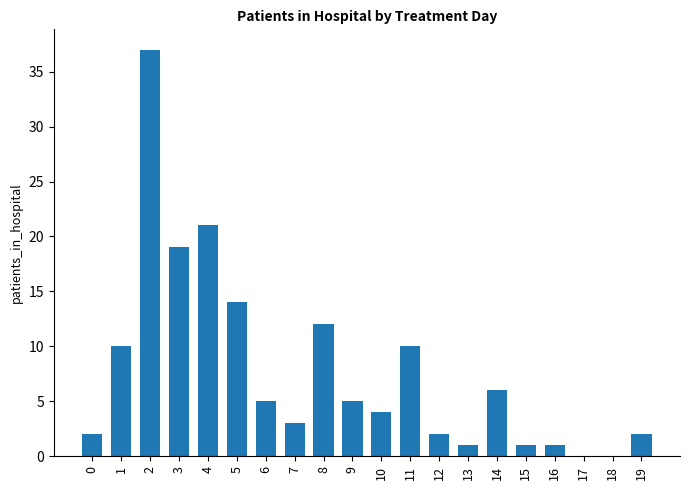

What is the greatest value displayed?

37